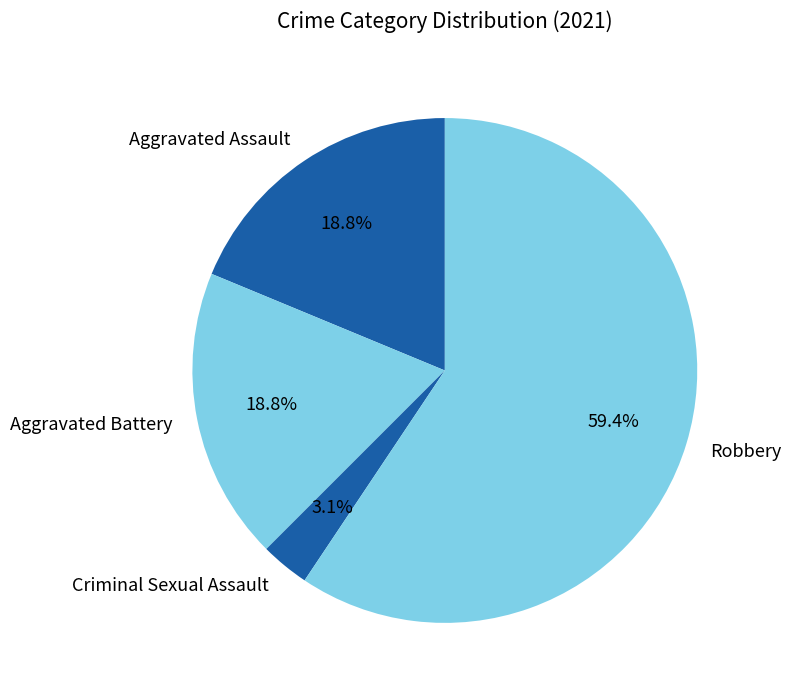

What is the largest slice in the pie chart?

Robbery